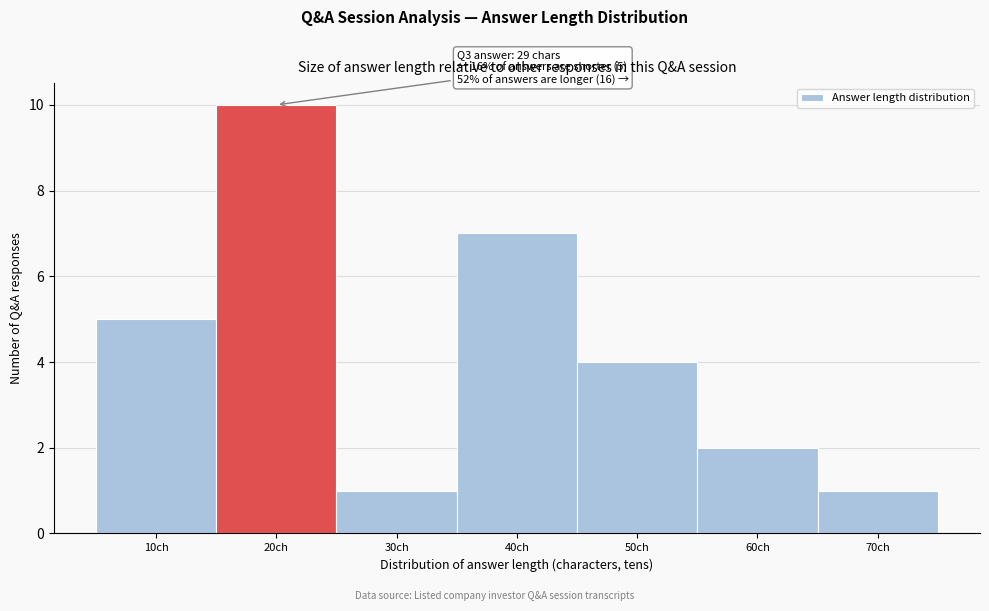

Reading left to right, list all the values displayed in this chart.

10ch=5	20ch=10	30ch=1	40ch=7	50ch=4	60ch=2	70ch=1